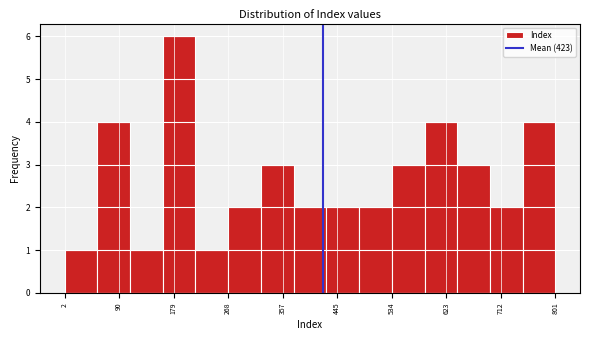

What is the height of the bar covering 220 to 270 on the x-axis? Neither the bar edges nor the heights are printed on the chart, so give them approximately, as read against the axes.

1